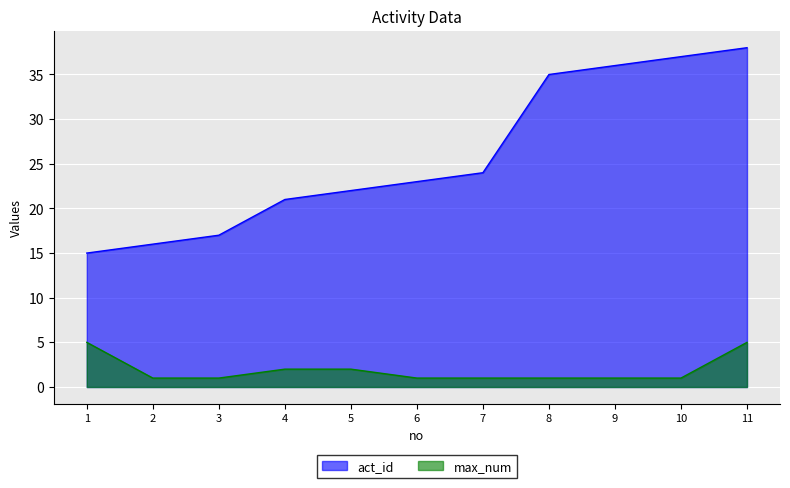

True or false: max_num and act_id intersect in this chart.

False